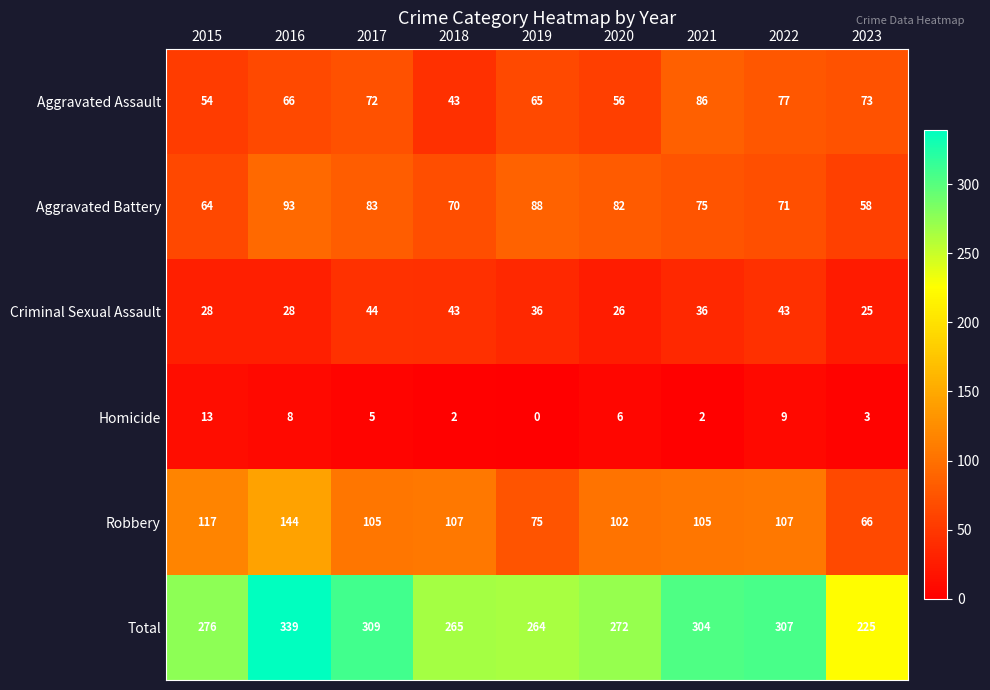

At which category is the sum across all series the highest?

2016